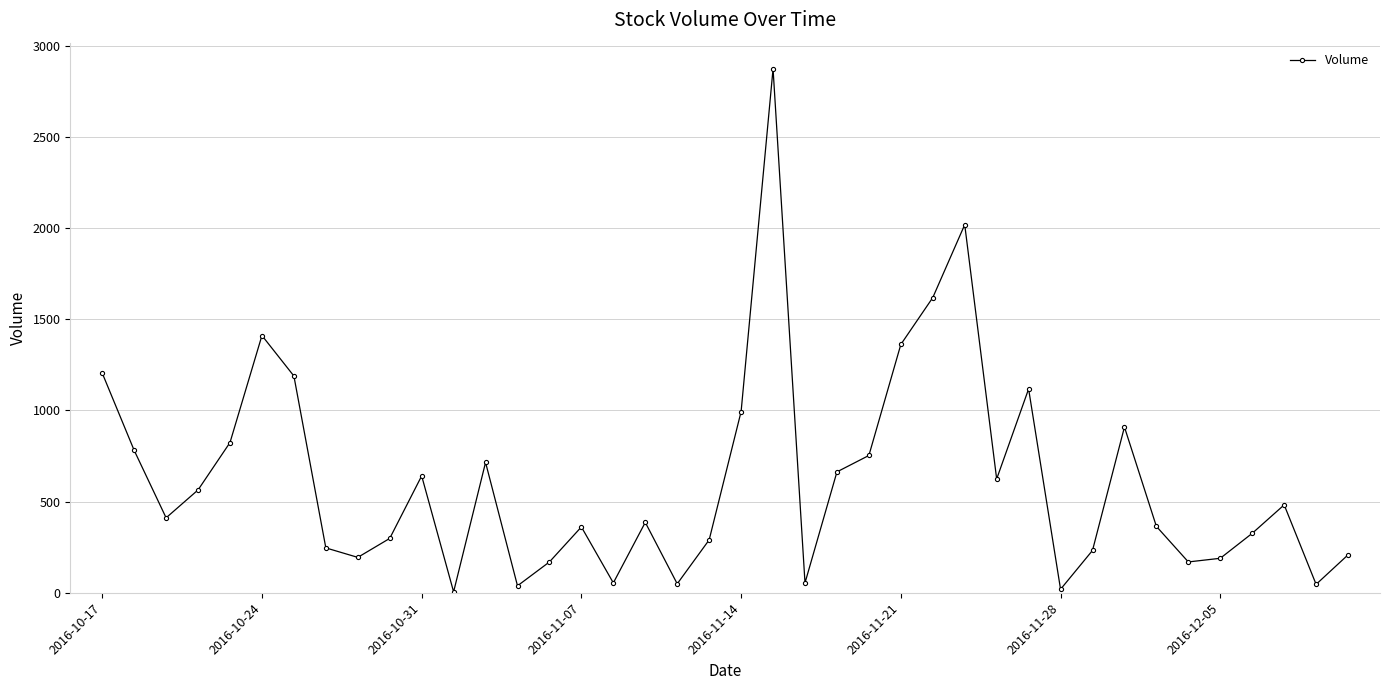

True or false: the data has more than 1 interior local peaks.

True